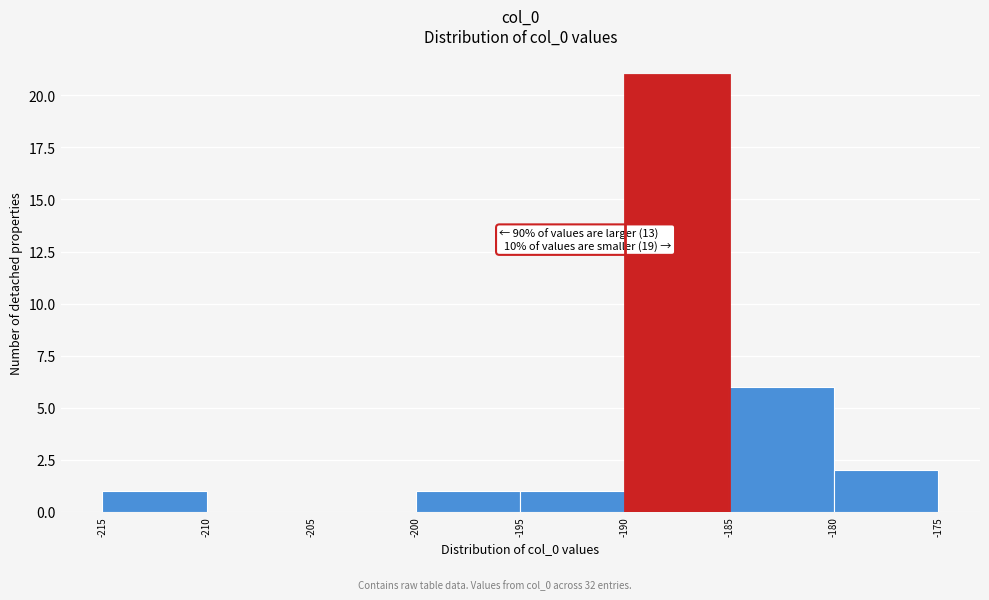

Which range on the x-axis has the tallest bar?

-190 to -185